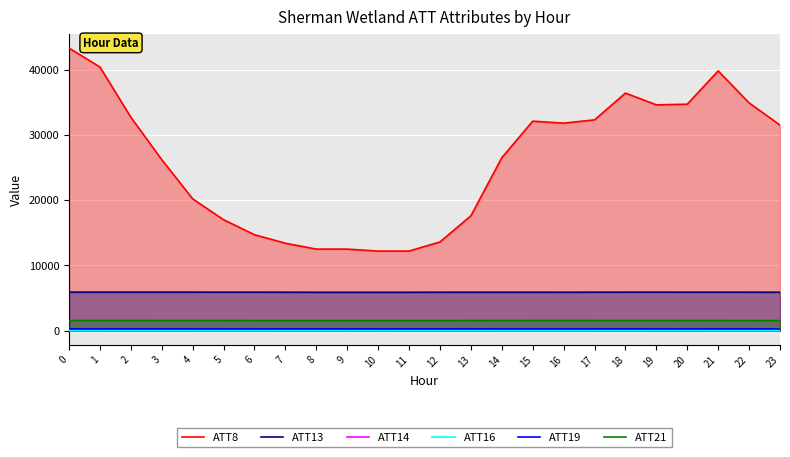

What is the sum of the ATT8 values at 21 and 7?

53200.0